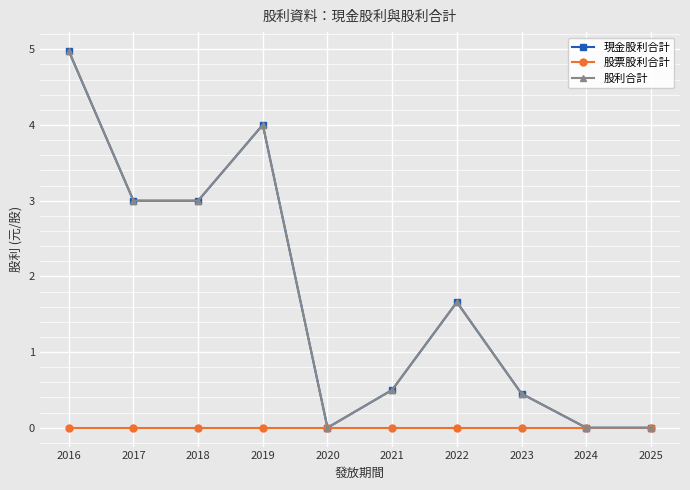

Is this an area chart (filled region under the line)?

No